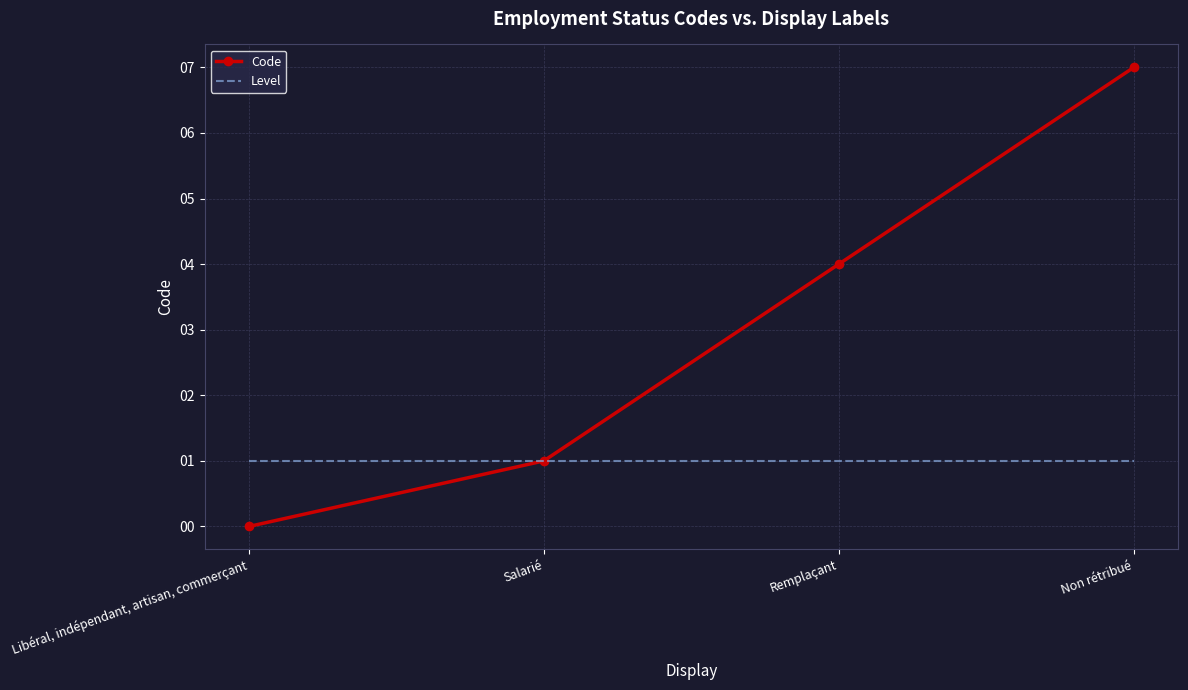

Where is Code nearest to the value 3?

Remplaçant